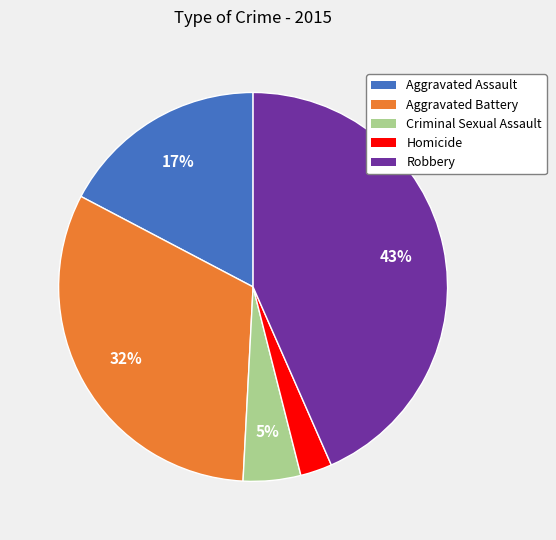

Is it true that Aggravated Assault is 25% of the pie?

False